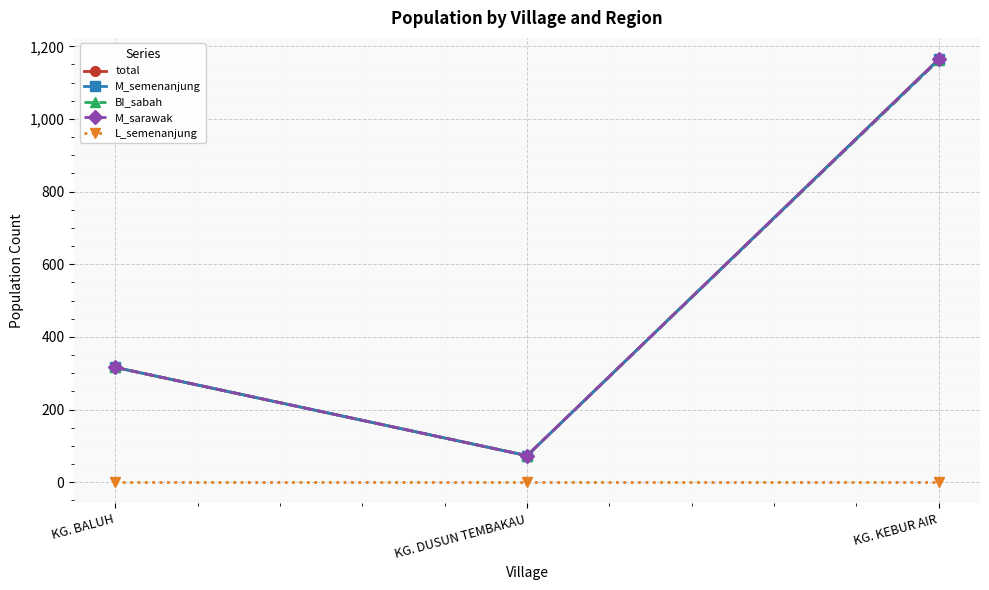

Rank the categories by M_semenanjung value from highest to lowest.

KG. KEBUR AIR, KG. BALUH, KG. DUSUN TEMBAKAU